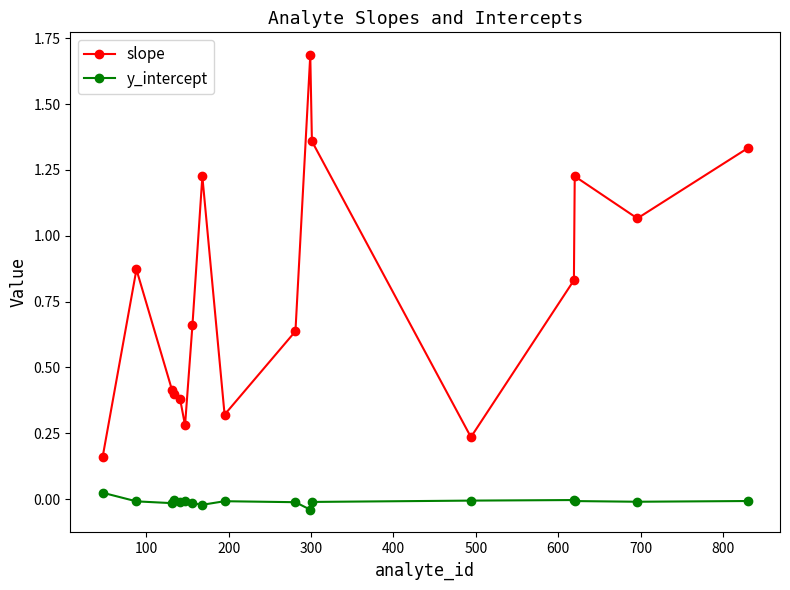

Which series has the widest spread of values?

slope